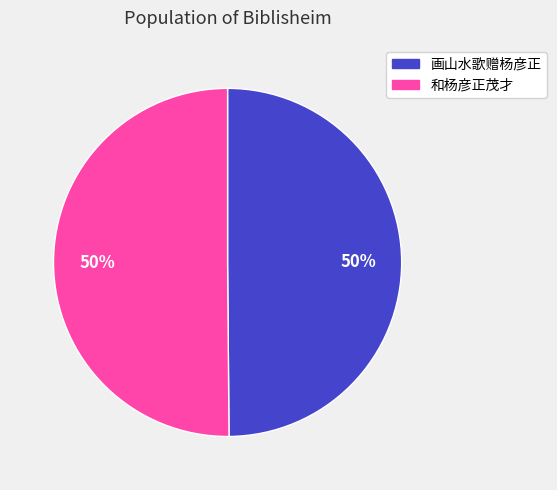

The 和杨彦正茂才 slice represents 39% of the pie. True or false?

False